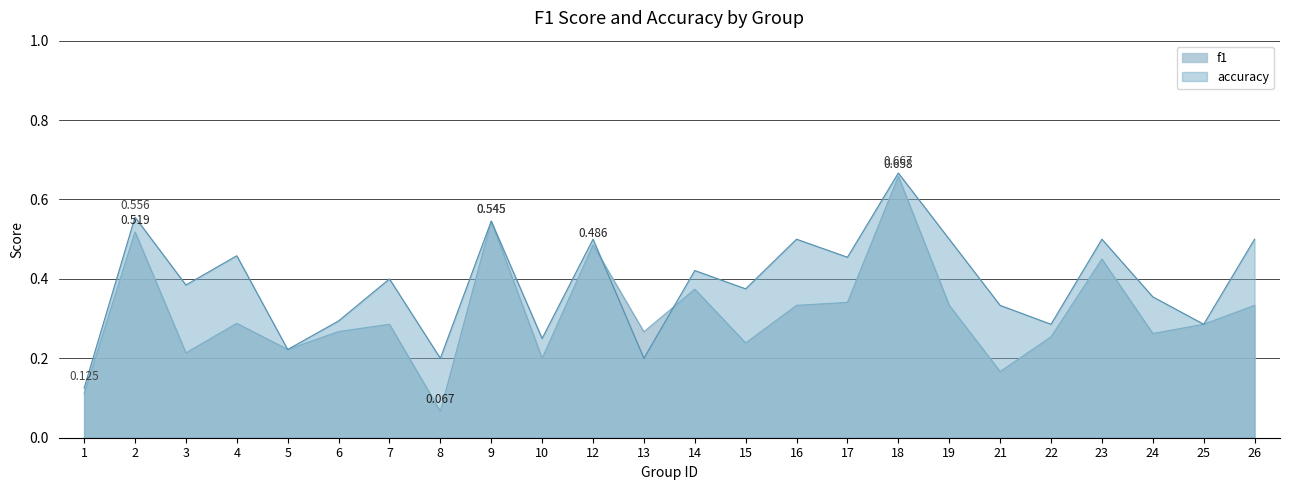

What is the spread (max minus min) of values at 15?

0.1